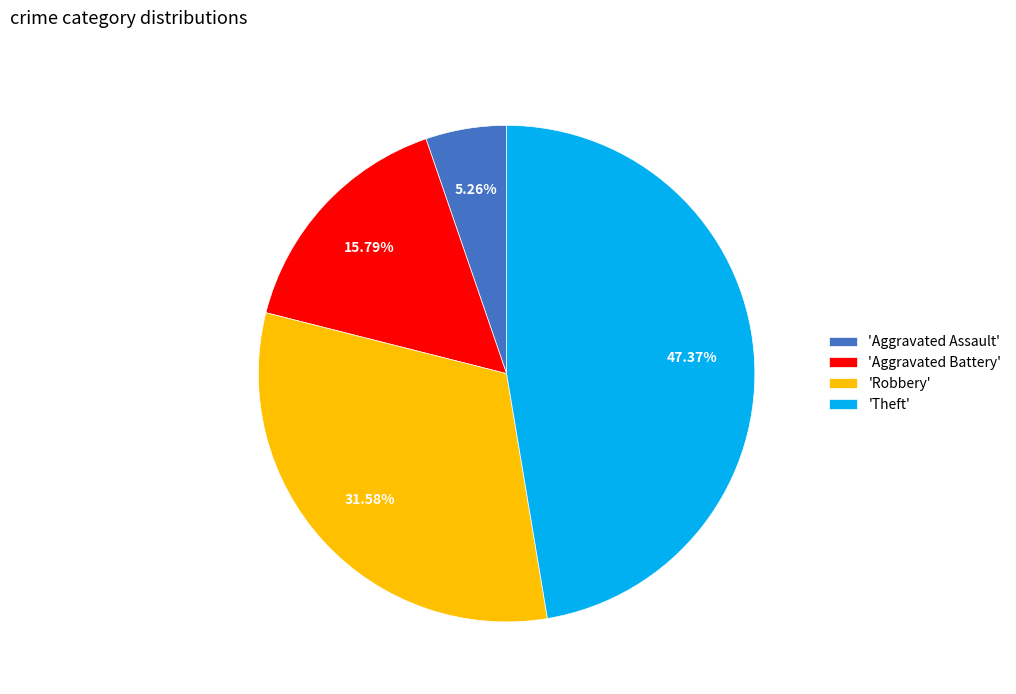

Does 'Theft' account for over 50% of the chart?

No